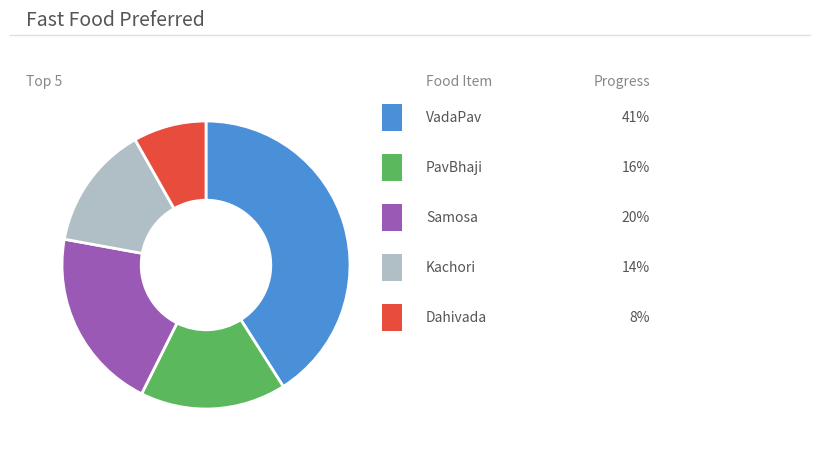

Does any single category account for the majority?

No